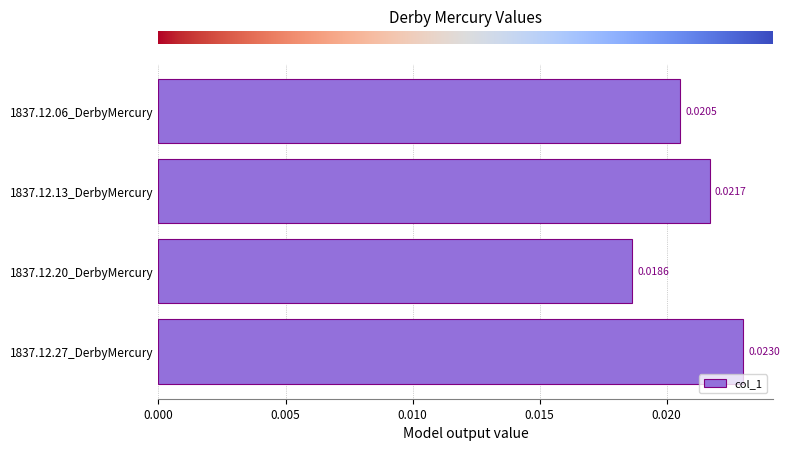

Where is the data nearest to the value 0?

1837.12.20_DerbyMercury